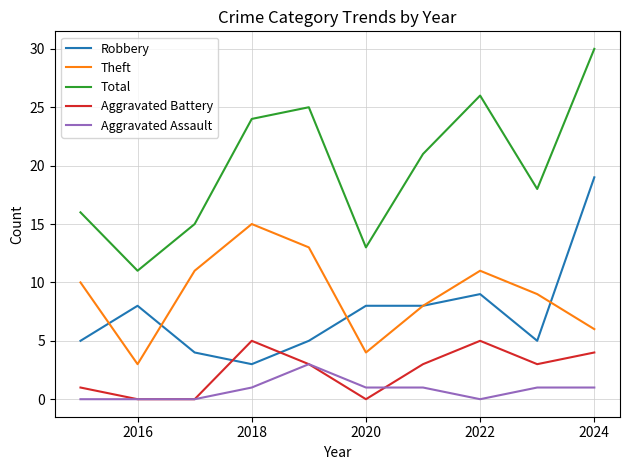

What is the greatest value displayed?

30